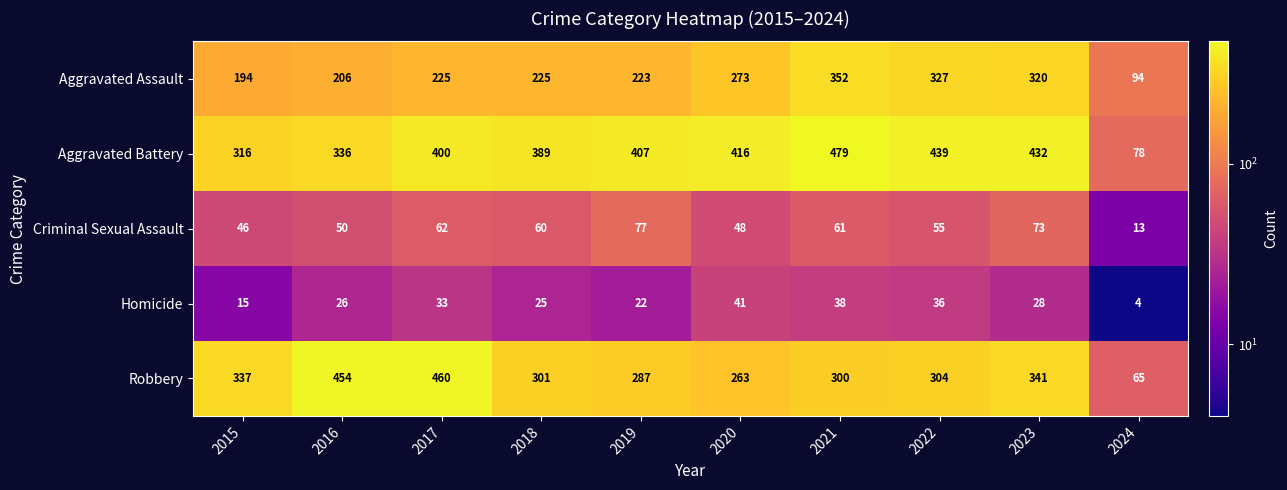

What is the average value of the Homicide series?

27